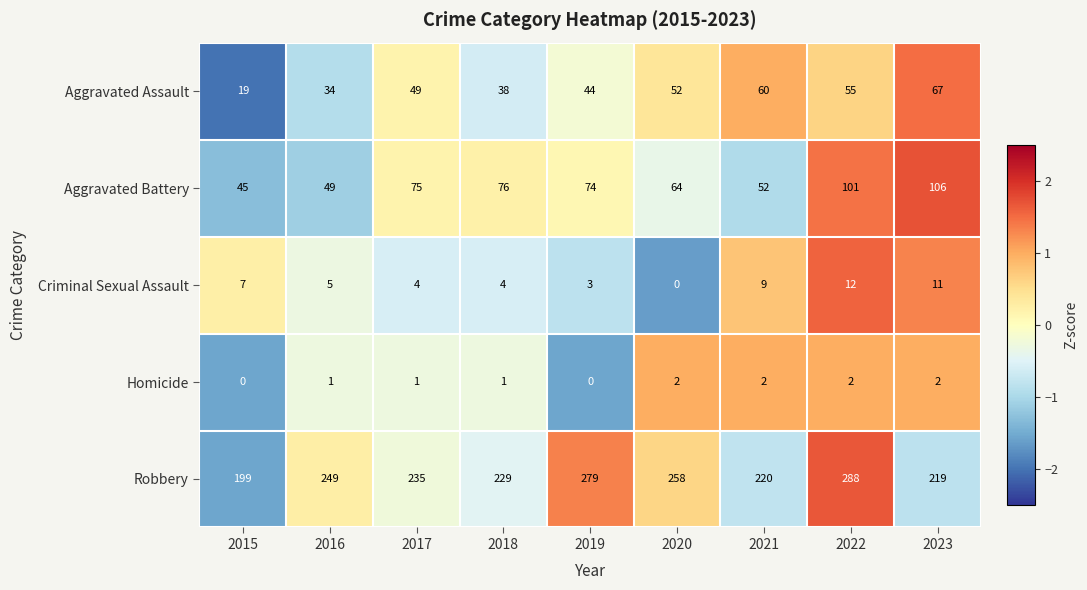

What is the spread (max minus min) of values at 2016?

248